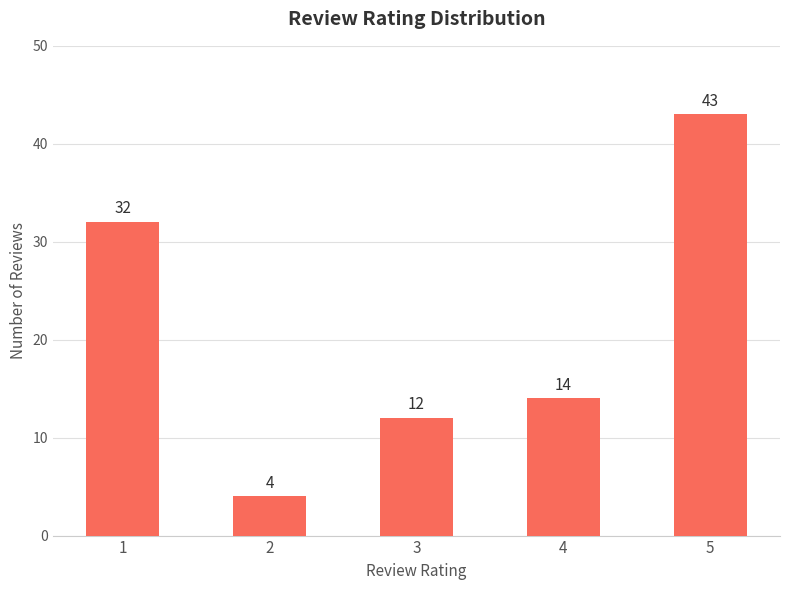

What value does the data have at 5, to the nearest 10?

40